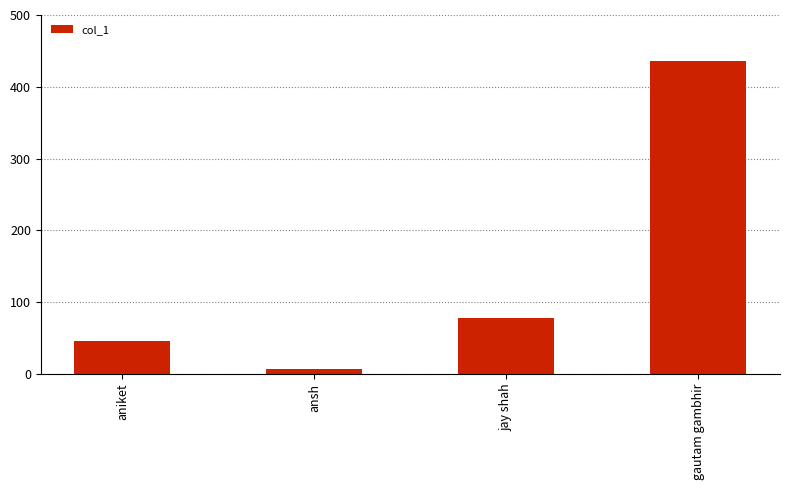

List the labels in order of value, largest first.

gautam gambhir, jay shah, aniket, ansh